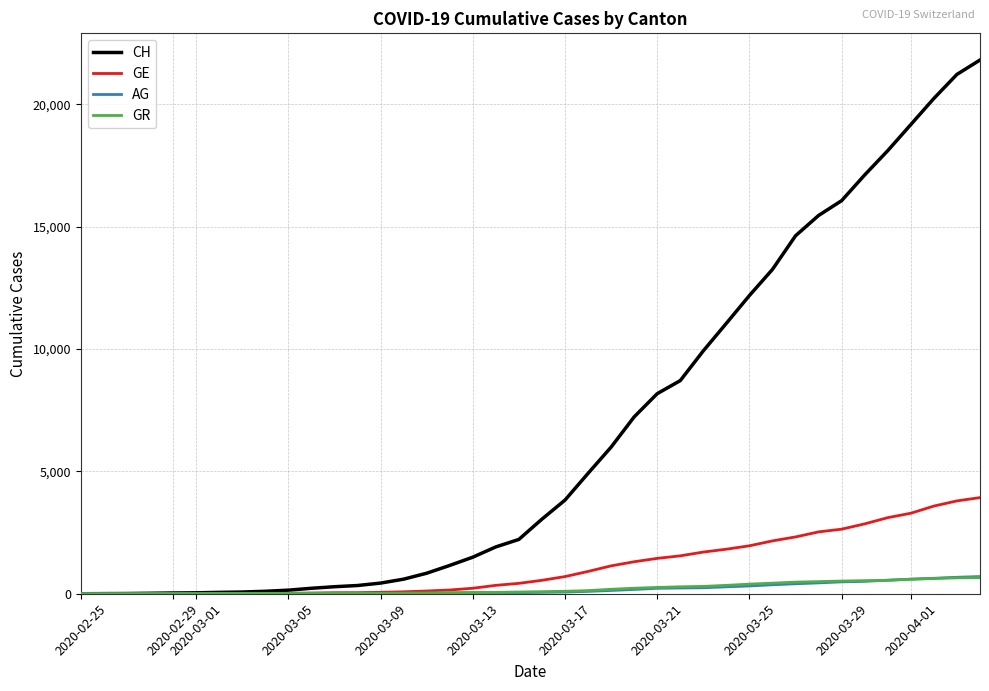

Does the chart have visible grid lines?

Yes